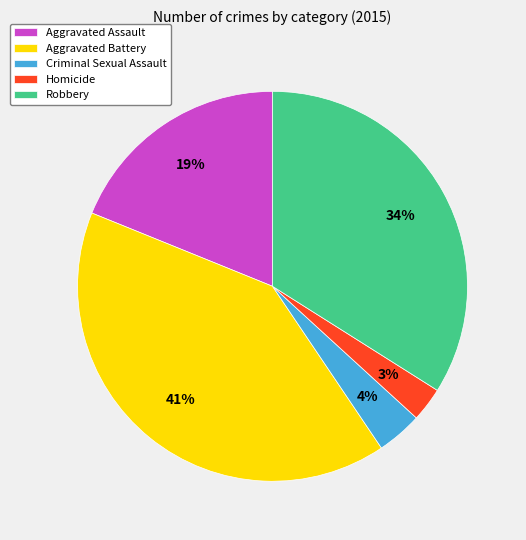

What is the ratio of the value at Criminal Sexual Assault to the value at Robbery?

0.1